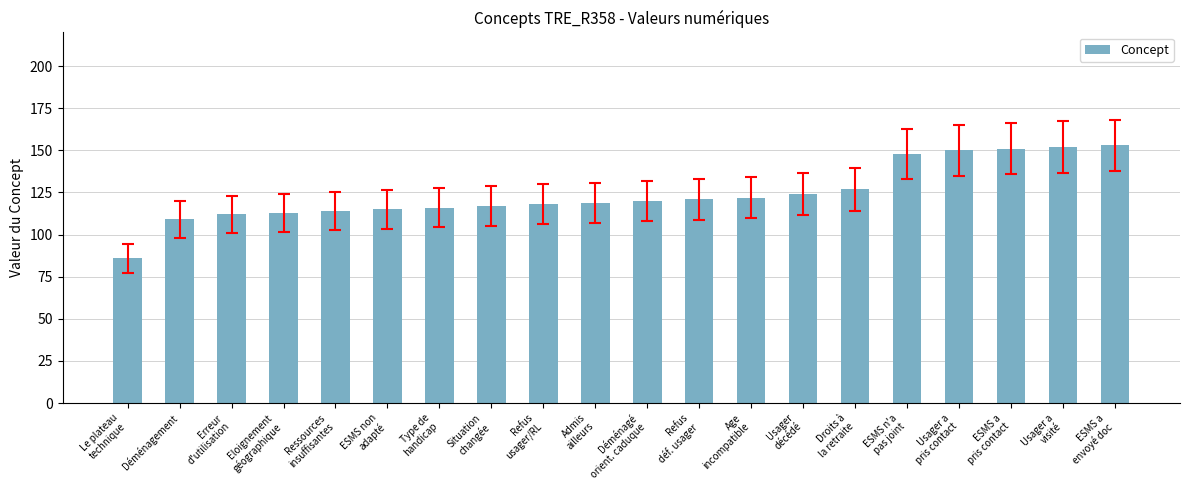

What is the difference between the maximum and minimum values?

67